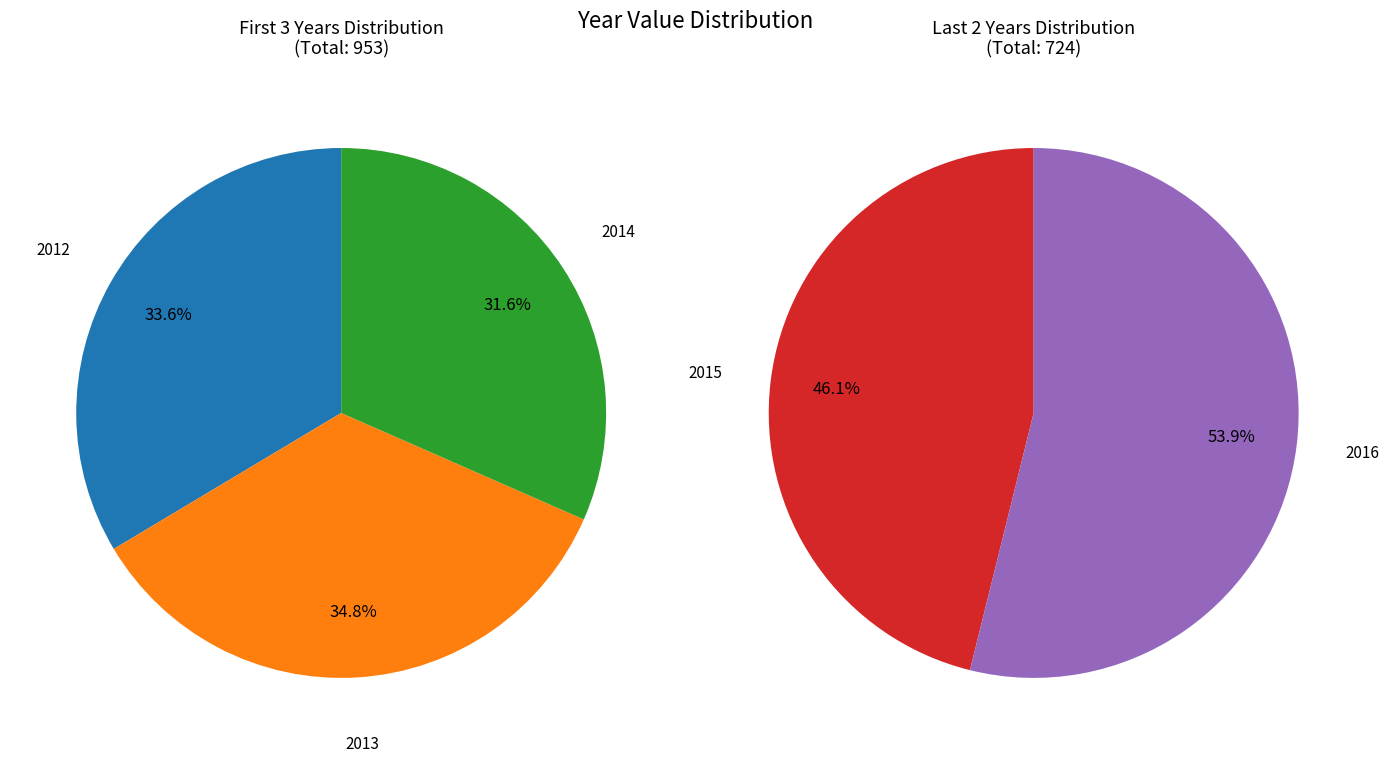

What is the change in value from 2013 to 2016?

+58